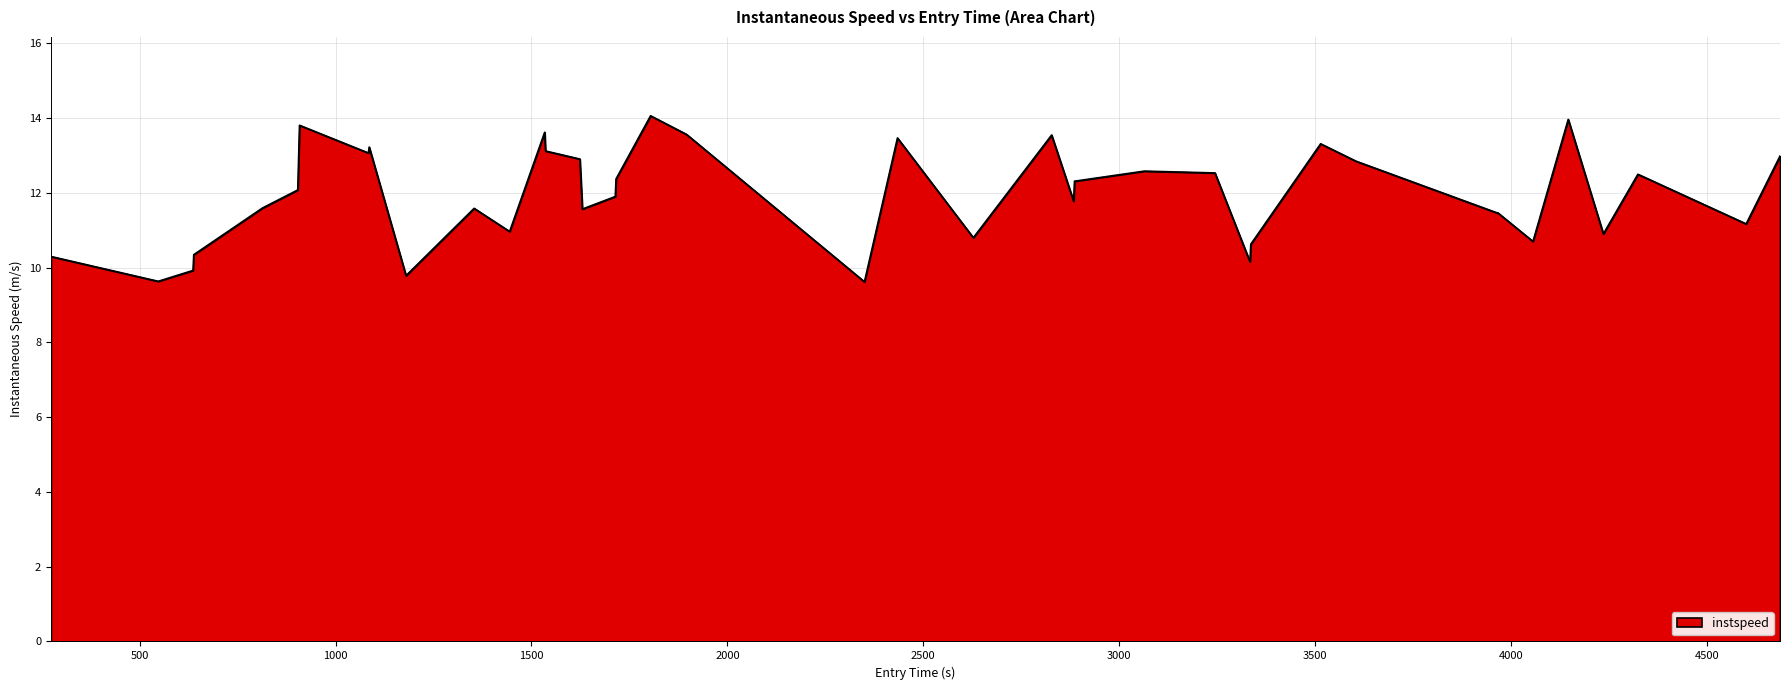

What is the greatest value displayed?

14.1